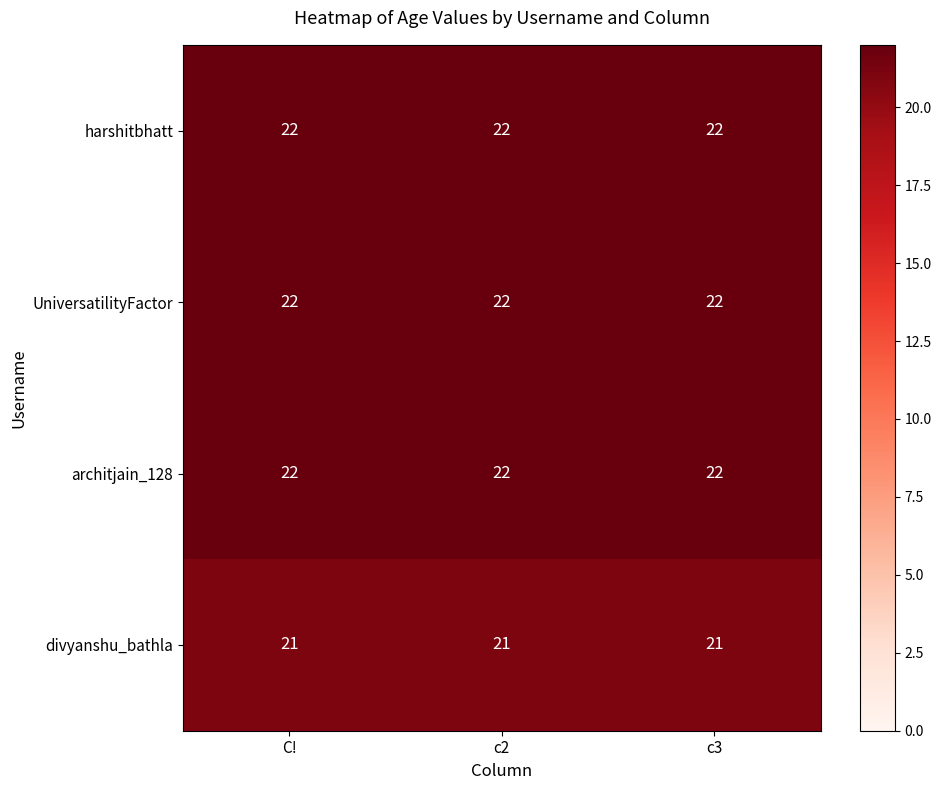

The harshitbhatt series shows 22 at c2. True or false?

True